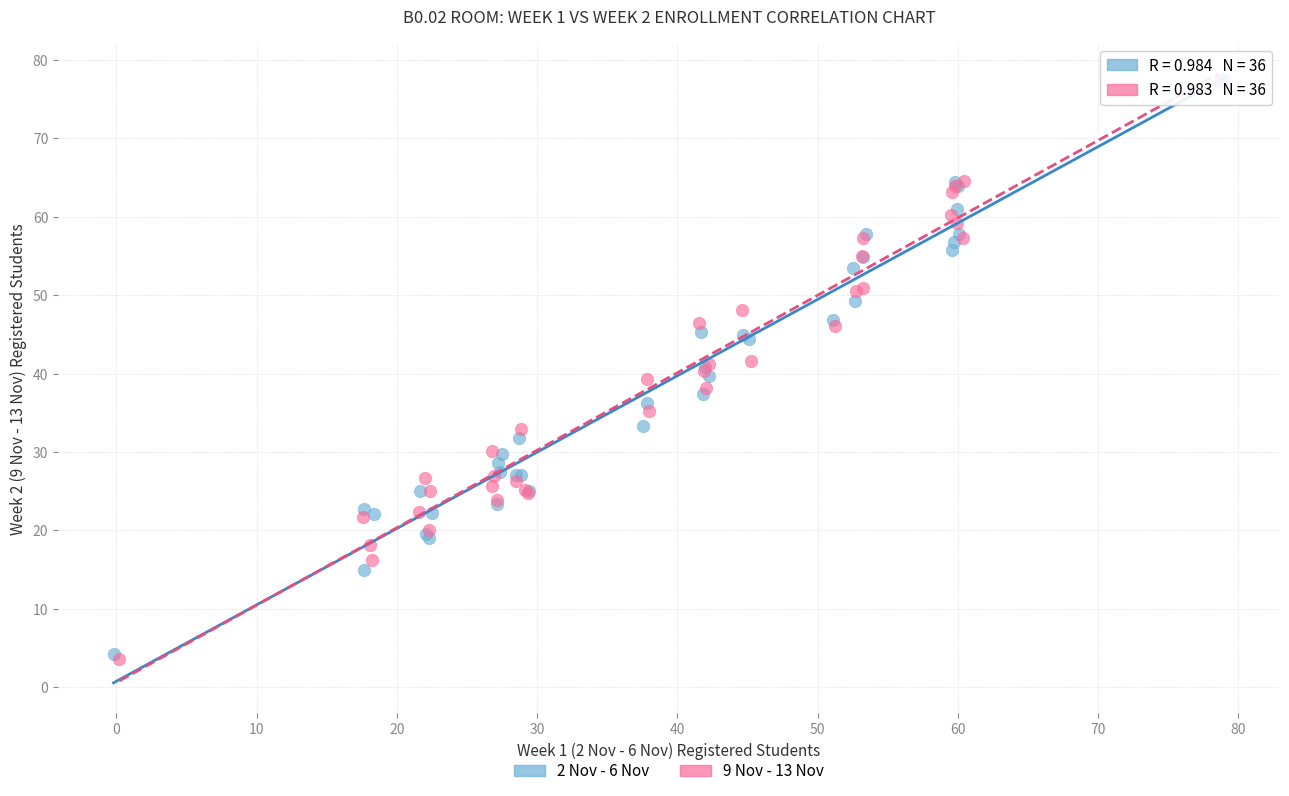

Which series has the largest Y range (max minus min)?

9 Nov - 13 Nov